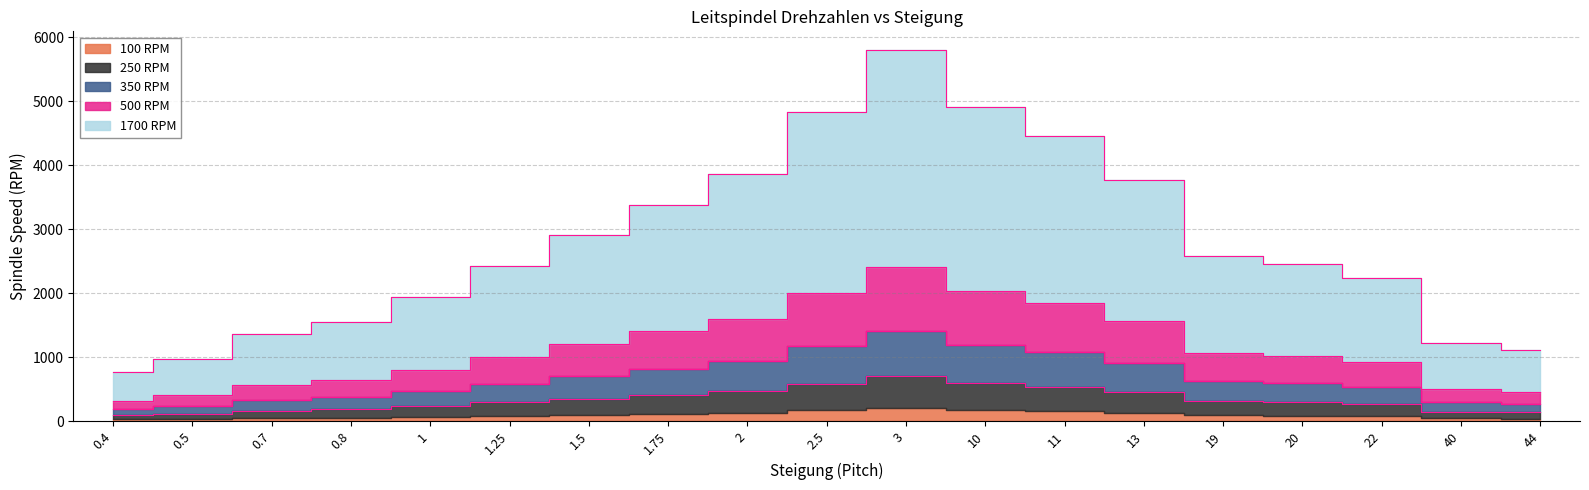

The 350 RPM series shows 1846.2 at 11. True or false?

True